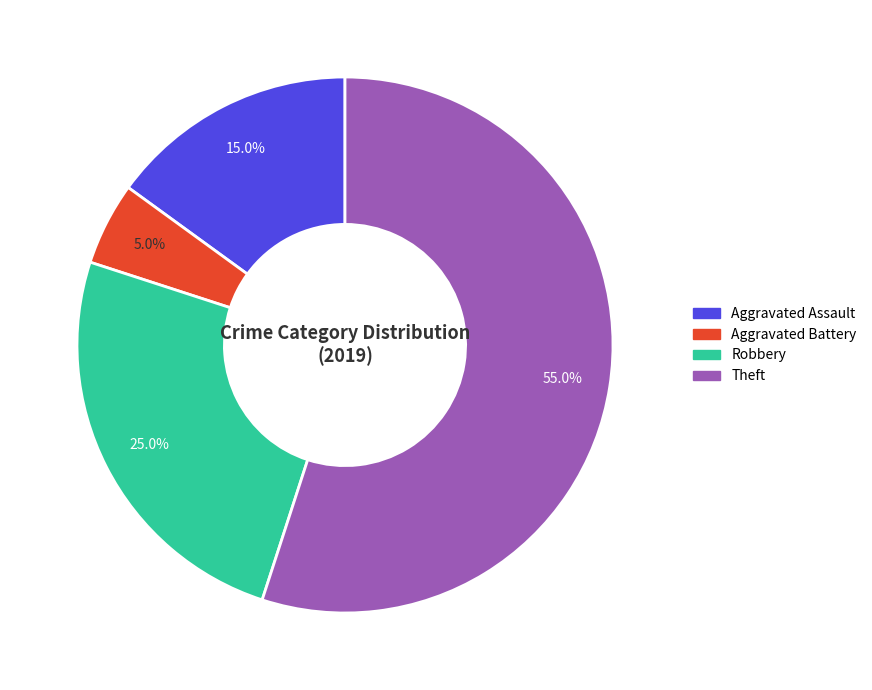

Does any single category account for the majority?

Yes